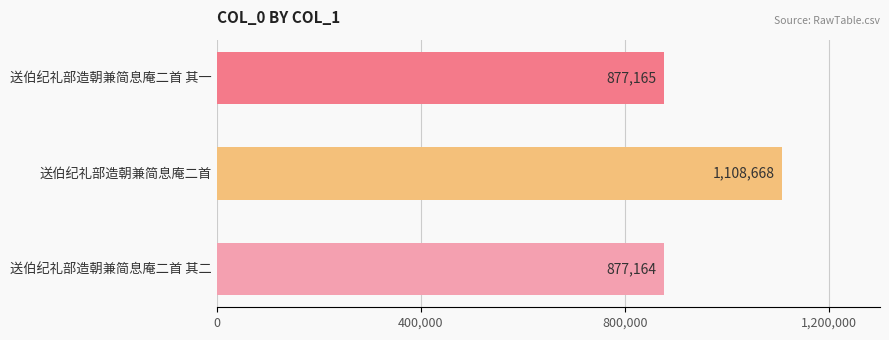

How many series are shown in this chart?

1